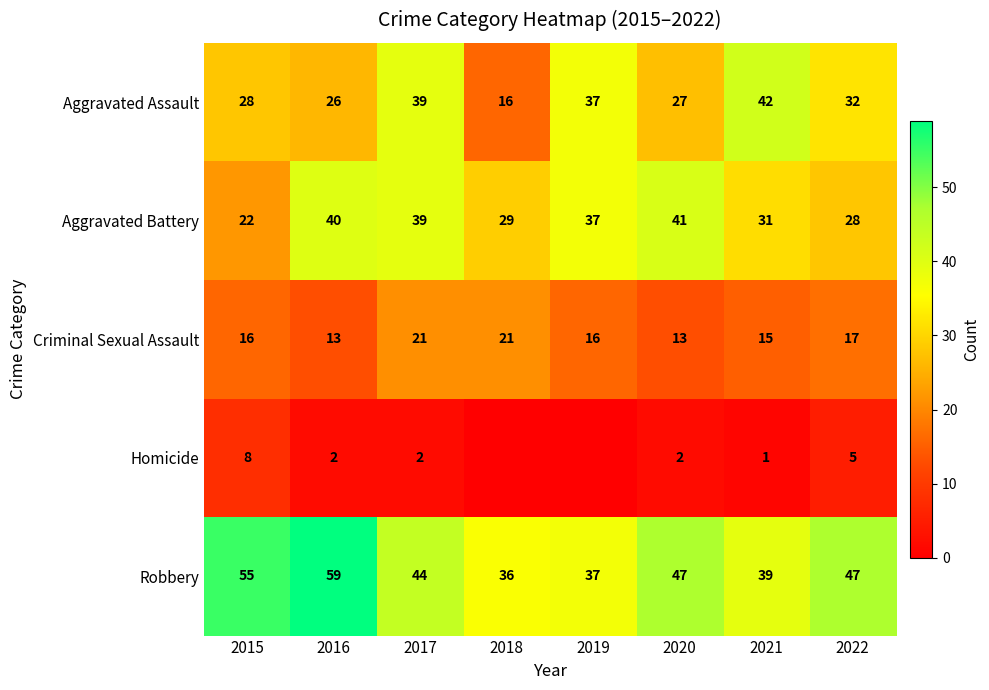

What is the difference between the maximum and minimum values in the Criminal Sexual Assault series?

8